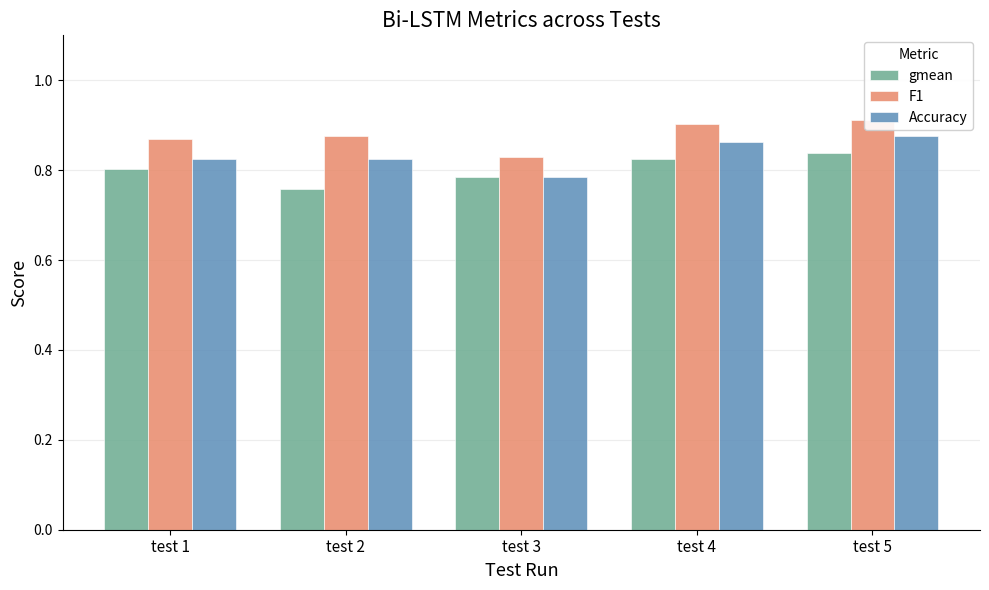

At test 4, list the series in order from largest to smallest.

F1, Accuracy, gmean